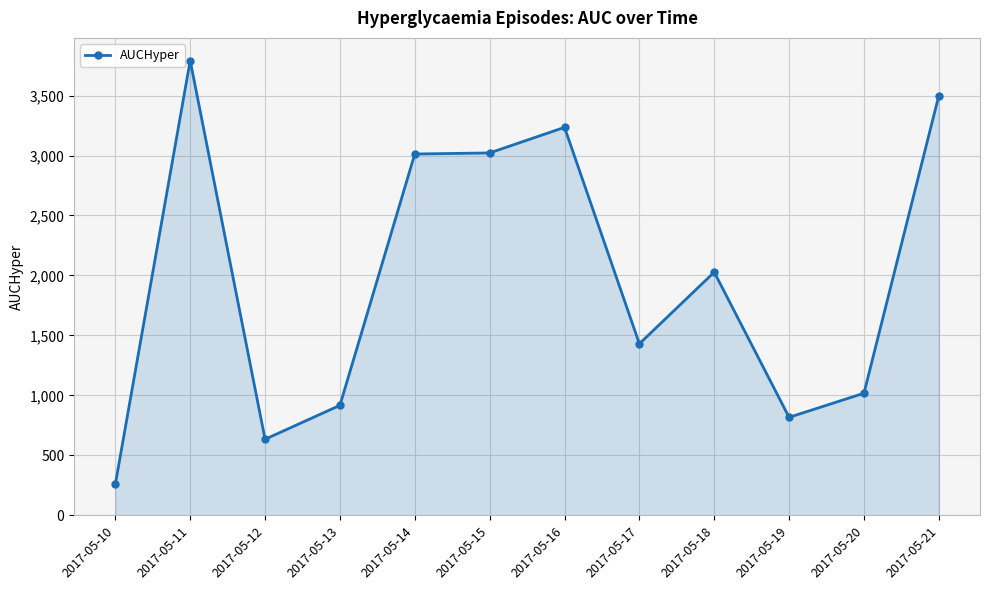

What is the average value?

1972.2